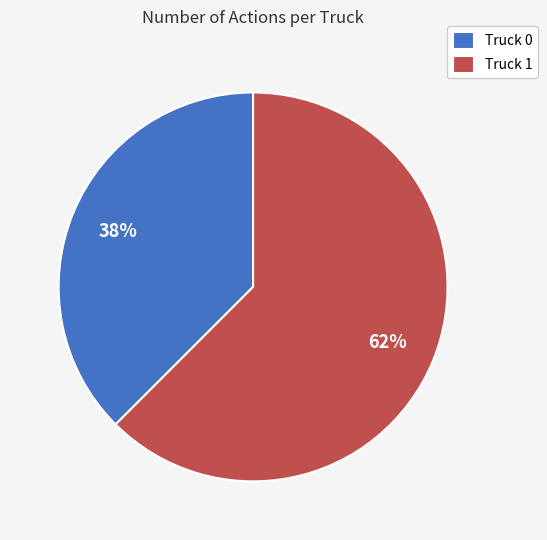

How many segments does this pie chart have?

2